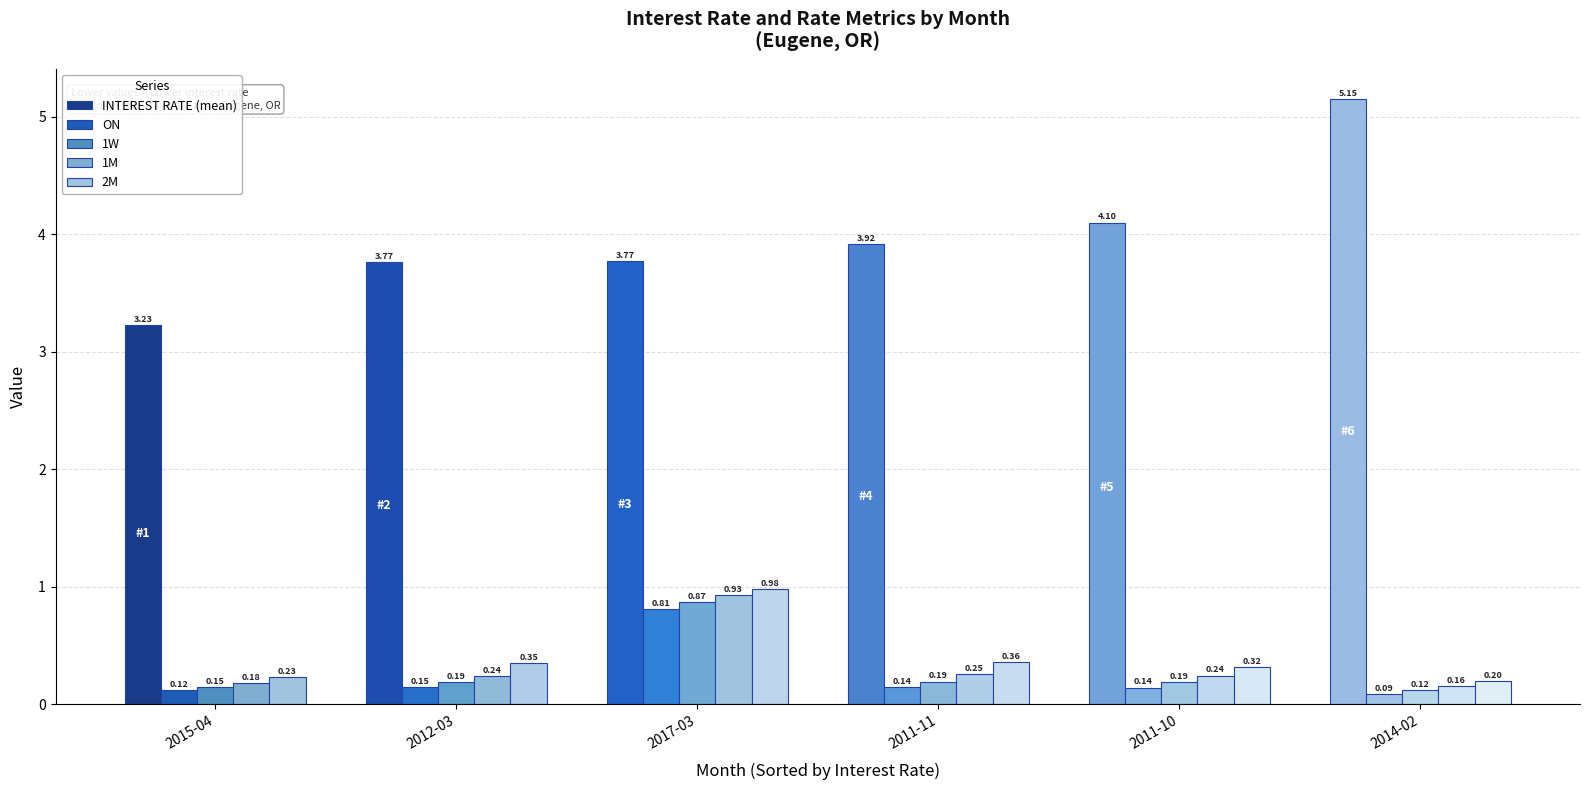

What is the value of the 1M bar at the 6th from the left?

0.2